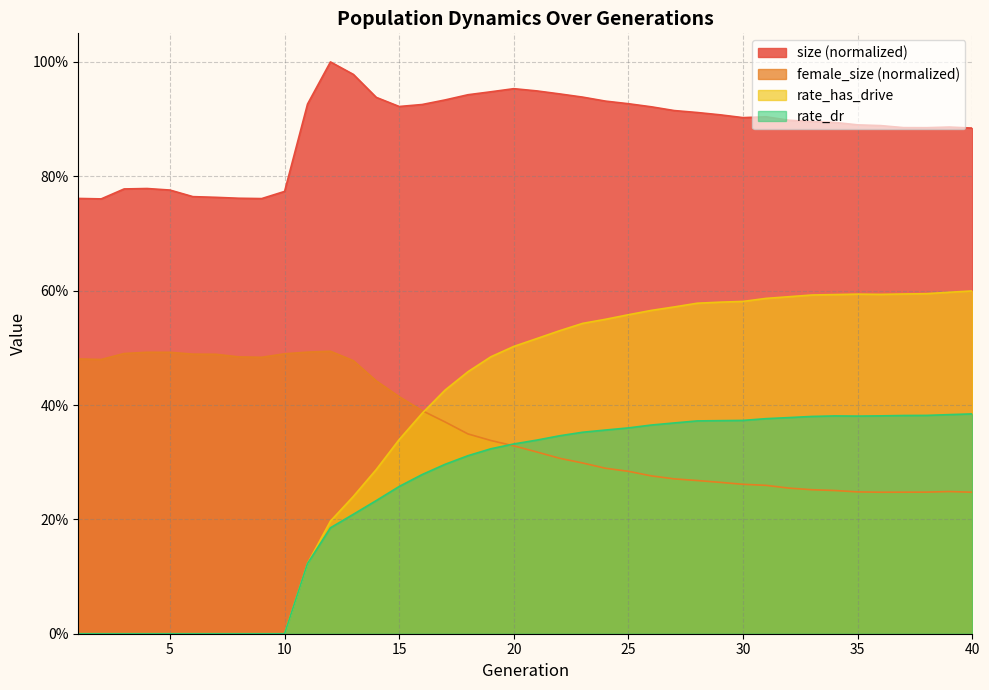

What is the value of the size point at the 20th from the left?

1.0